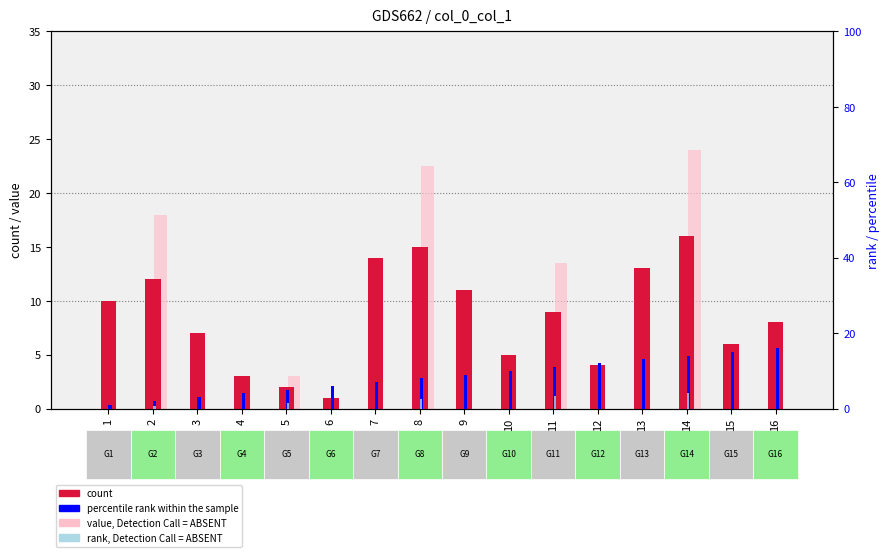

Is the value of count at 5 greater than the value of value, Detection Call = ABSENT at 9?

Yes